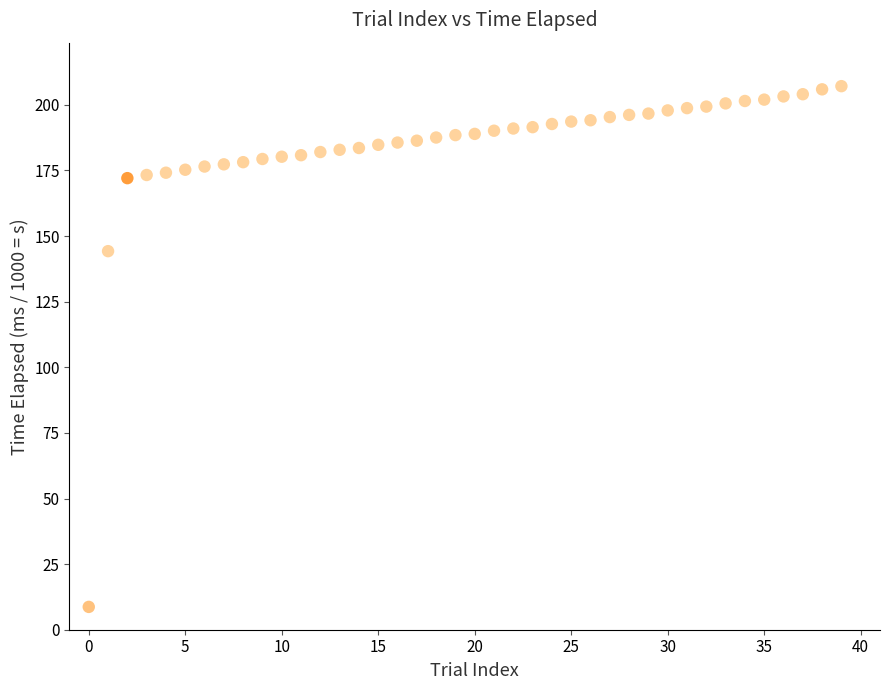

What Y value in the scatter plot is closest to 107?

144.3